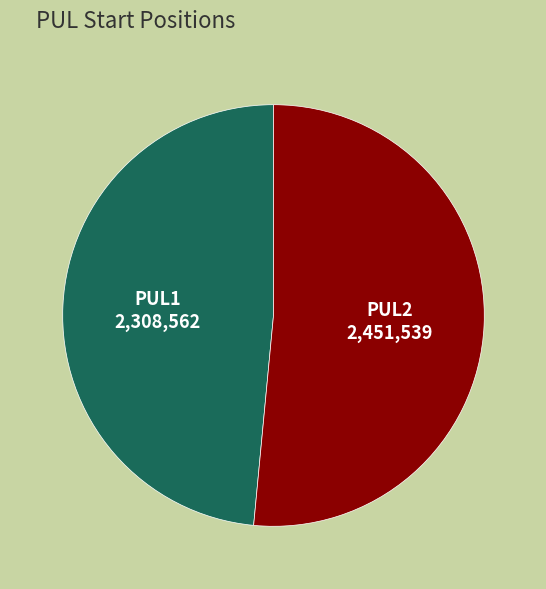

True or false: PUL1 accounts for 48% of the total.

True